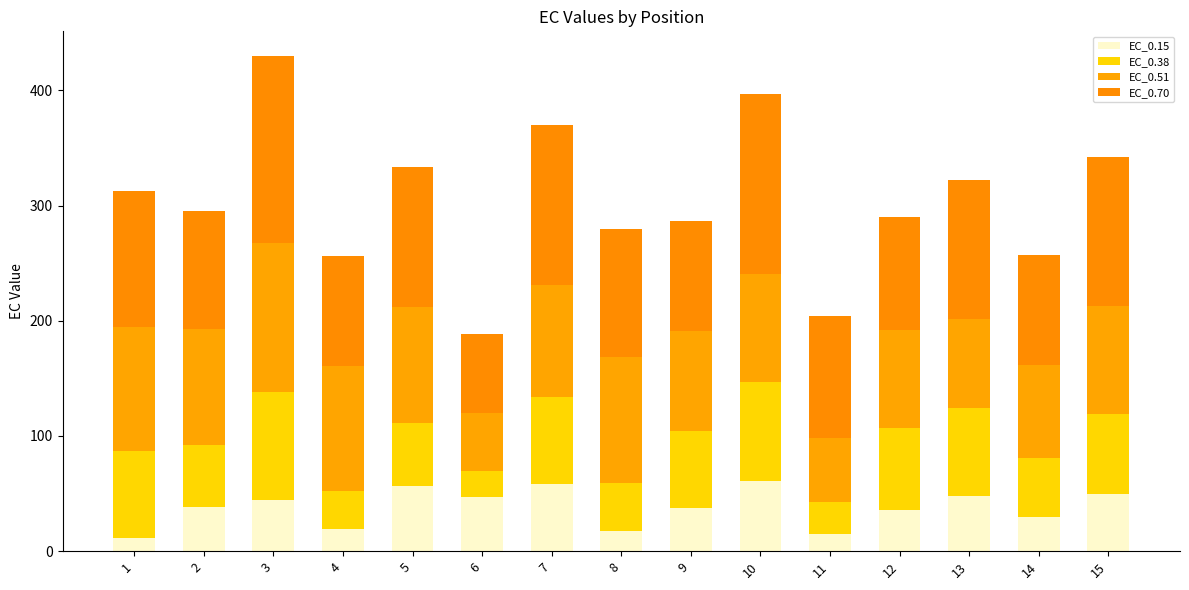

Count the number of categories in the chart.

15